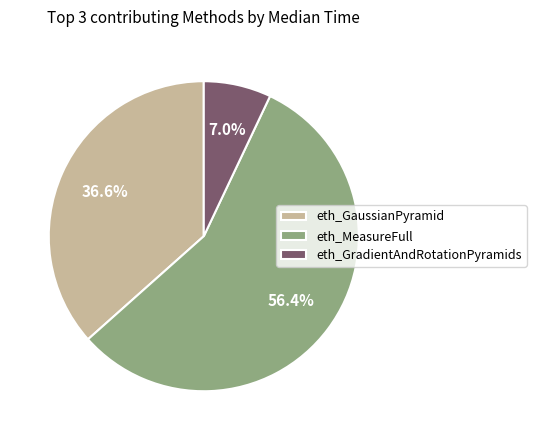

Is it true that eth_MeasureFull is 56% of the pie?

True